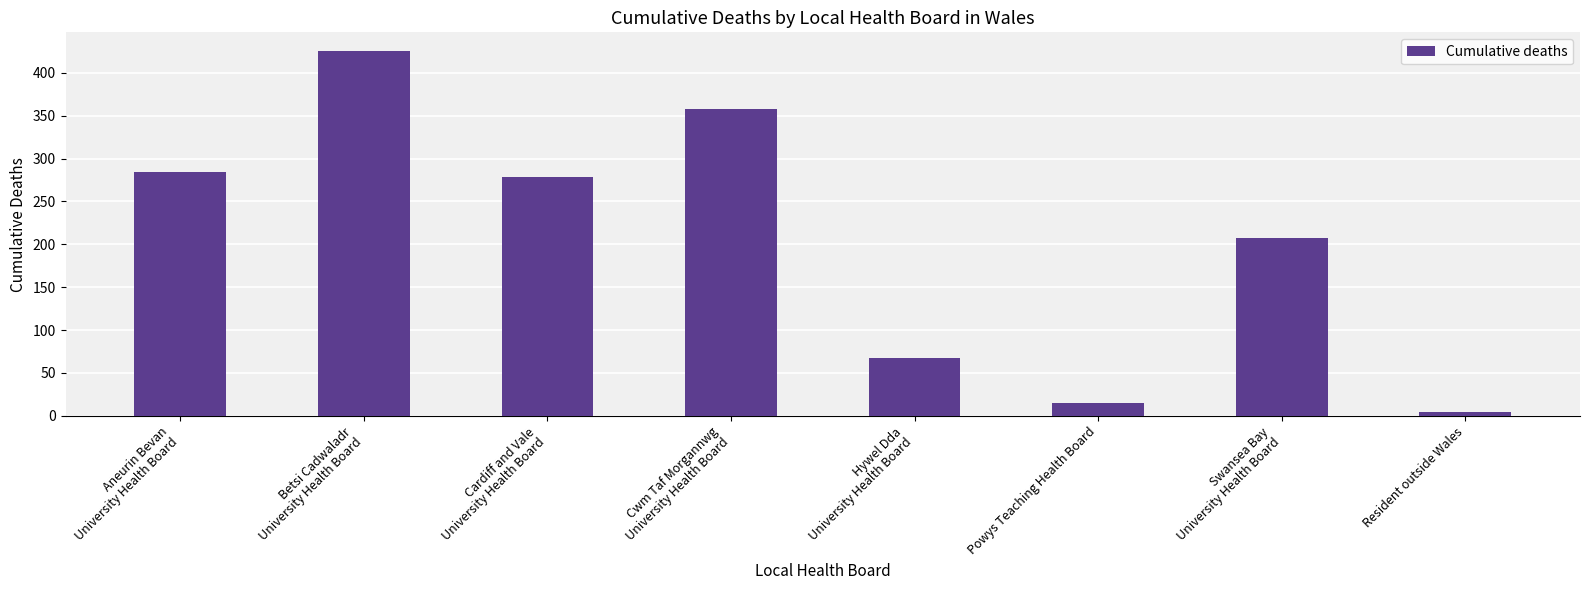

Count the values in the range 68 to 358.

5